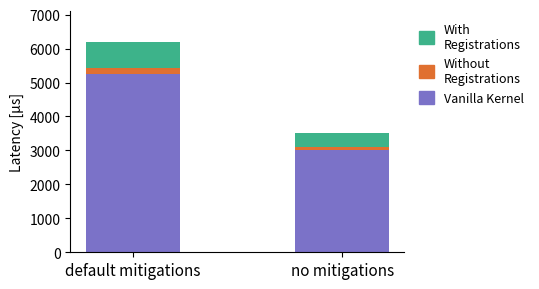

At which category is the sum across all series the highest?

default mitigations